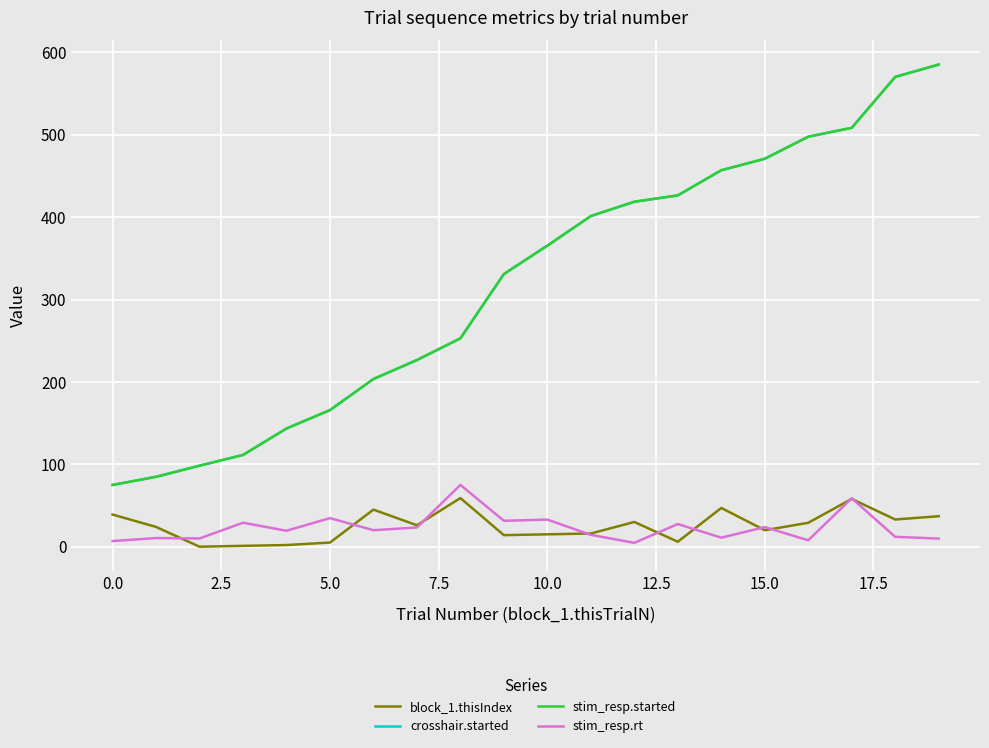

True or false: stim_resp.started and crosshair.started cross at least once.

False